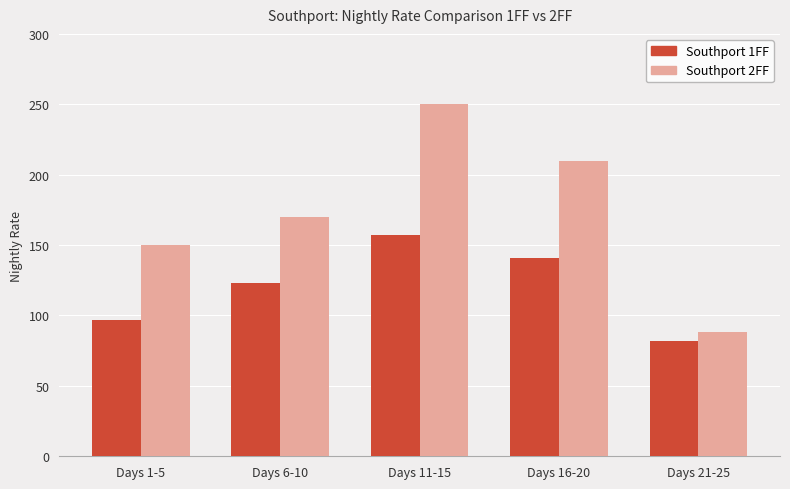

Are the bars grouped side by side (vs. stacked)?

Yes